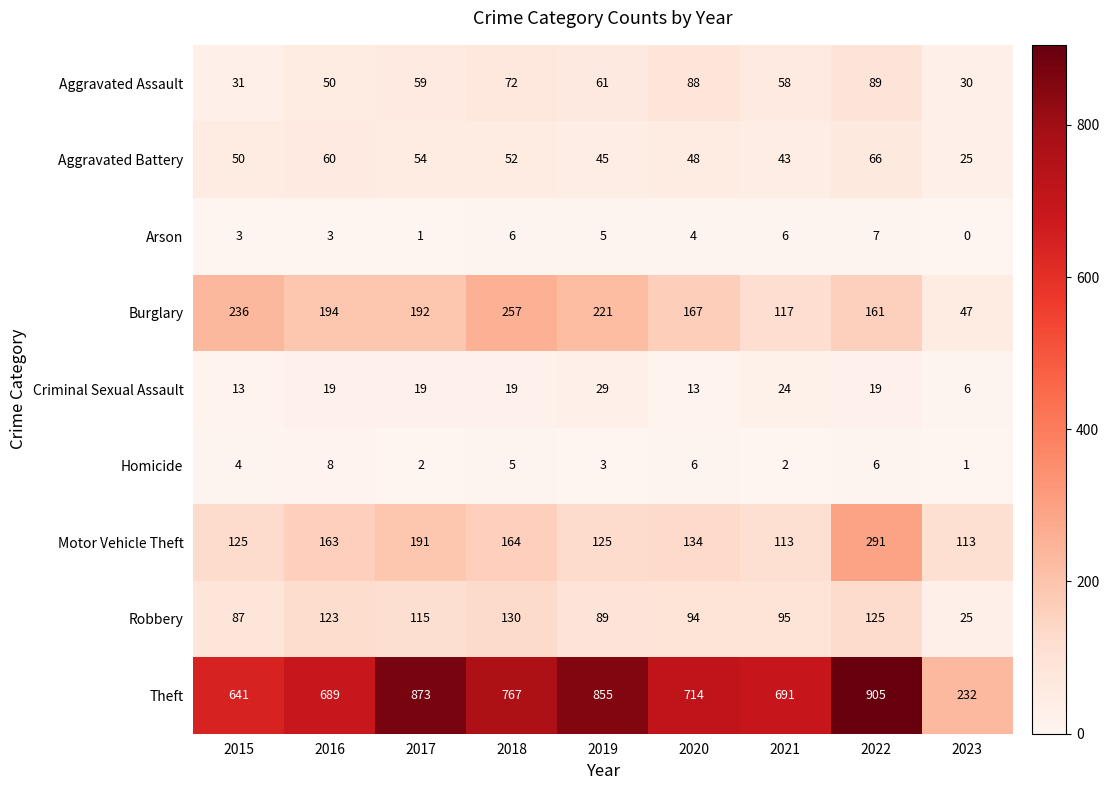

Where is Aggravated Assault nearest to the value 59?

2017